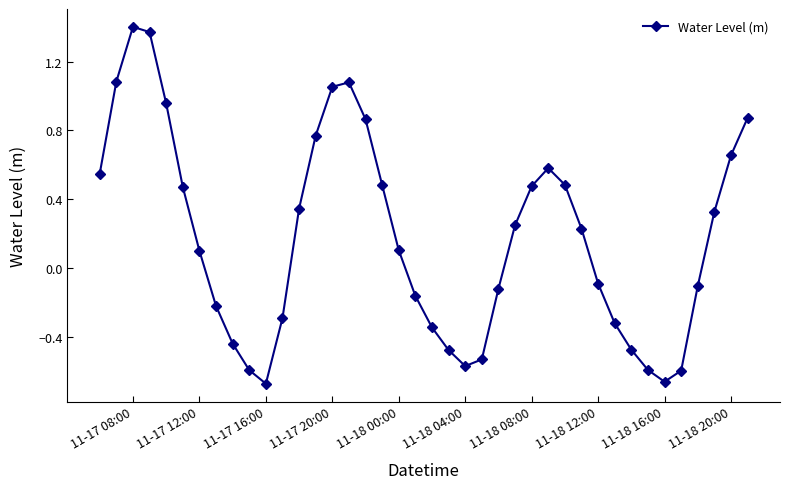

How many negative values are there?

18